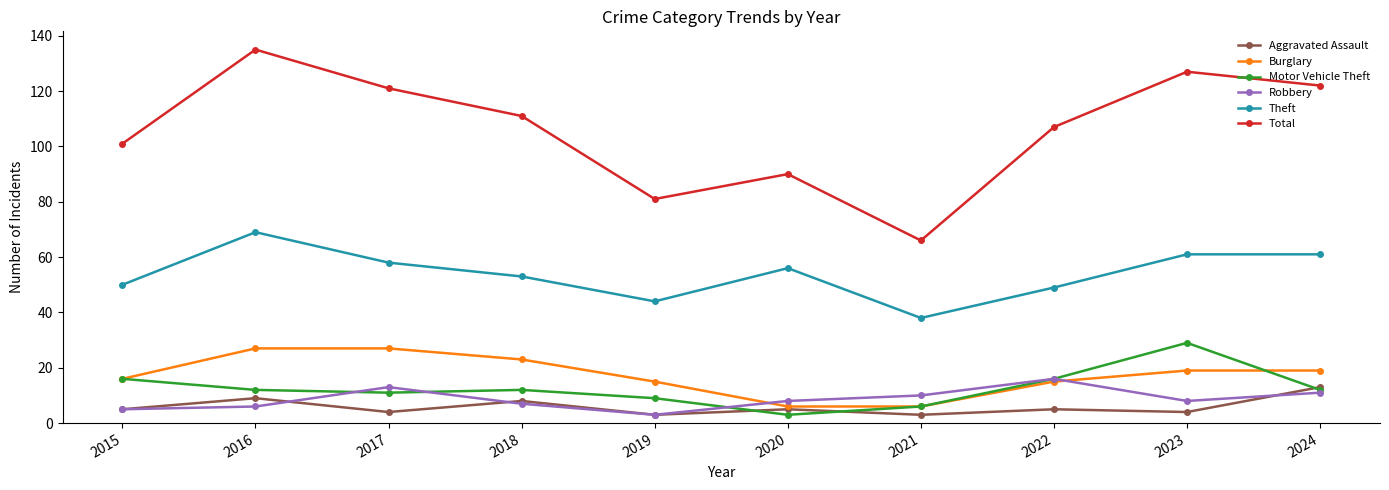

At which category does Robbery reach its first local peak?

2017